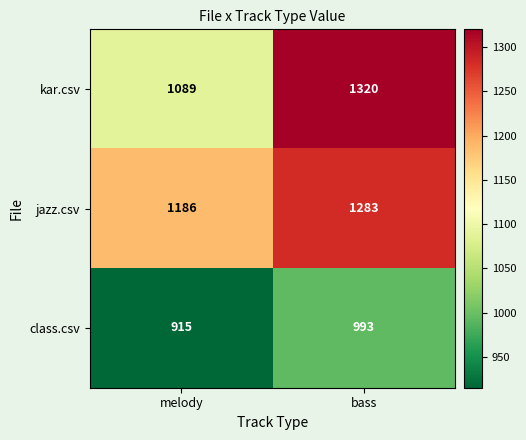

At melody, list the series in order from largest to smallest.

jazz.csv, kar.csv, class.csv